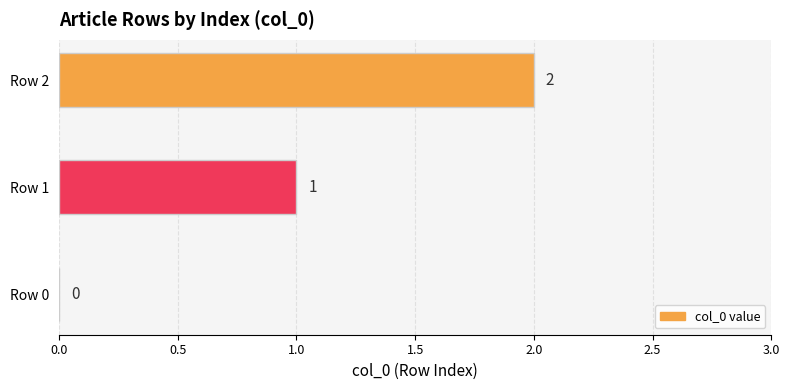

How many distinct data groups are displayed?

1